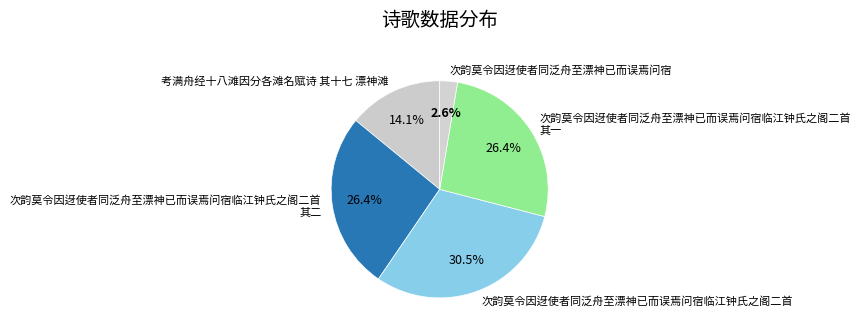

Does 次韵莫令因迓使者同泛舟至漂神已而误焉问宿 represent more than half of the total?

No